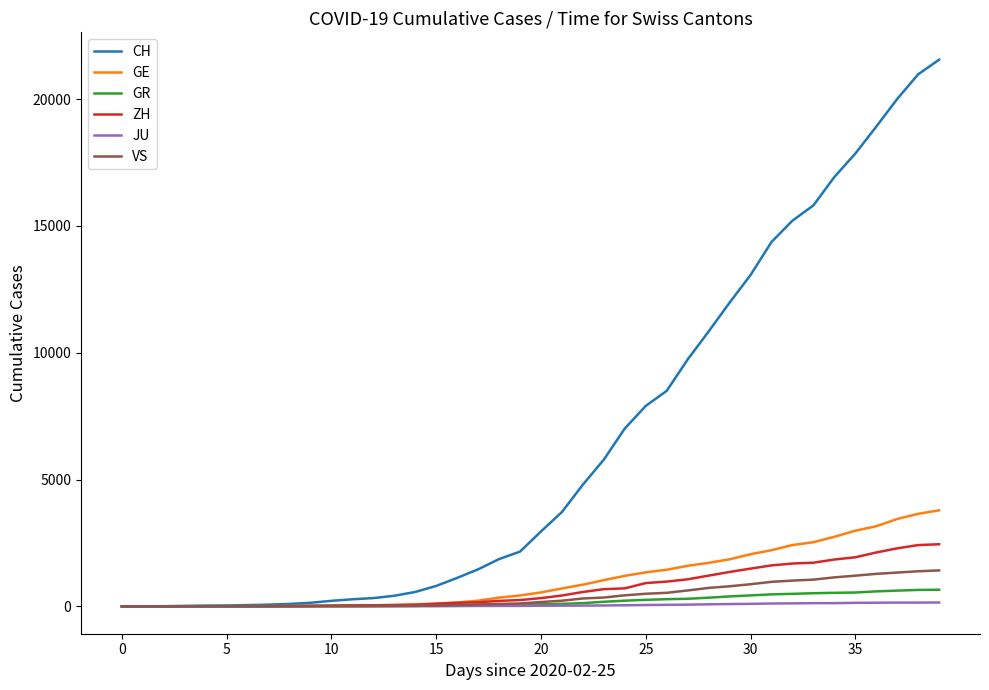

What is the highest value of the GE series?

3788